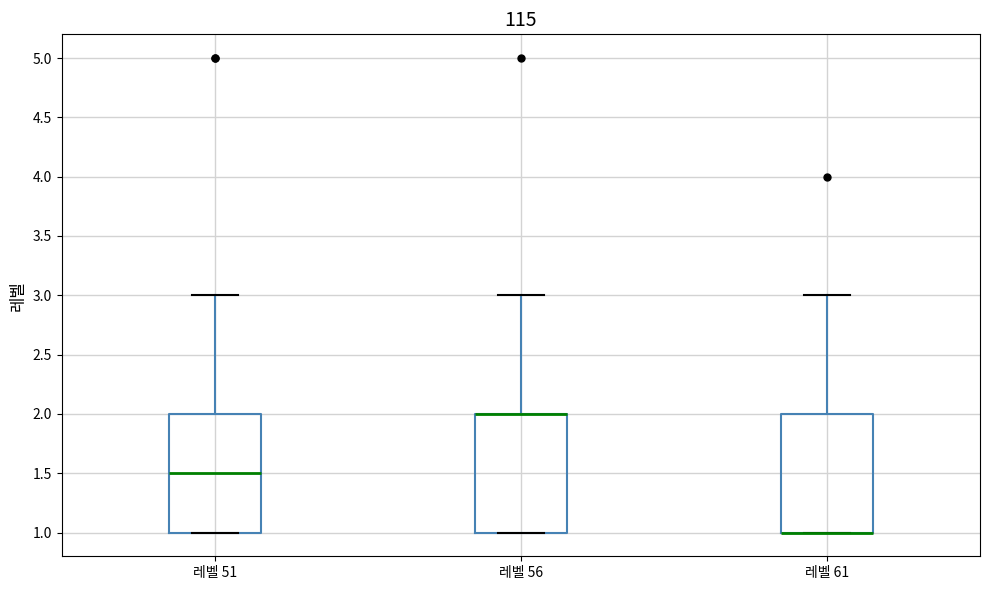

Reading left to right, transcribe this box plot: for each box, give where its median line is, the range the box spans, and where its two whiskers end, as read against the y-axis. The values are not printed on the chart, so give them approximately, as read against the axis.

레벨 51: median 1.5, box 1.0 to 2.0, whiskers 1.0 to 3.0
레벨 56: median 2.0 (drawn on the box's upper edge), box 1.0 to 2.0, whiskers 1.0 to 3.0
레벨 61: median 1.0 (drawn on the box's lower edge), box 1.0 to 2.0, whiskers 1.0 to 3.0